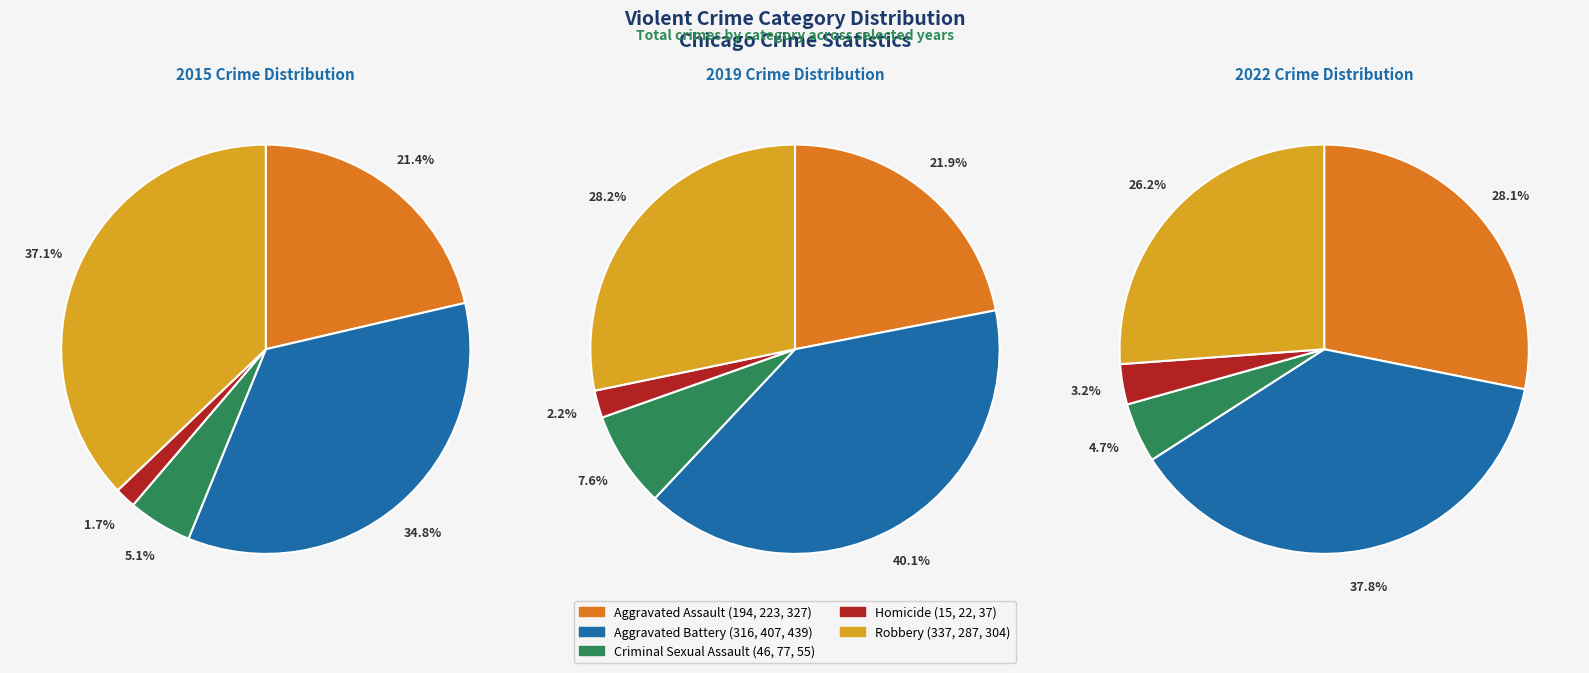

Is there a majority slice in this chart?

No